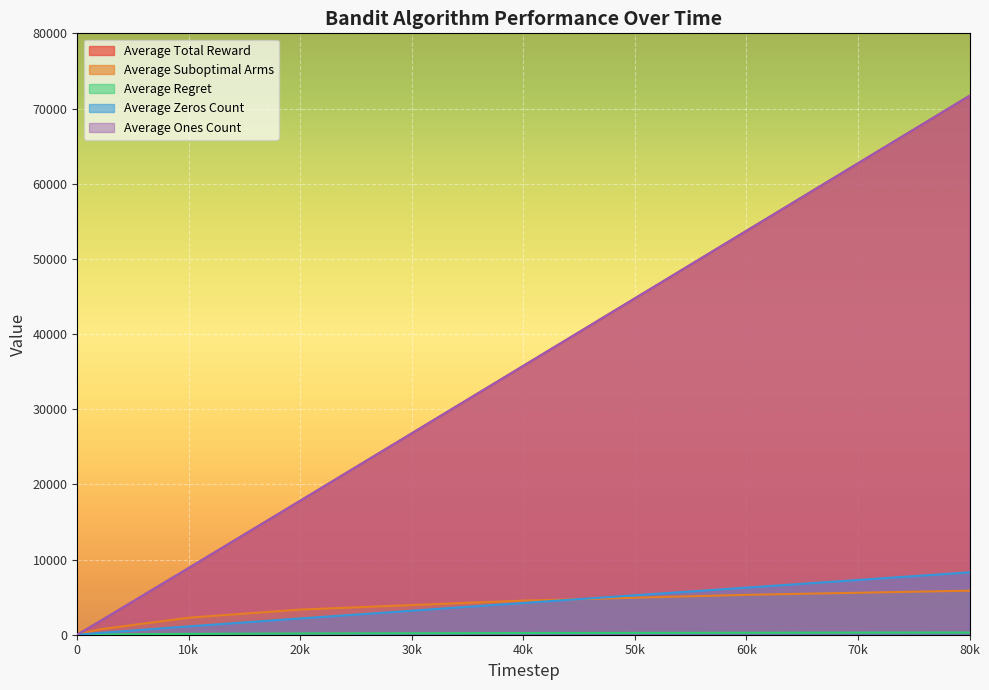

True or false: Average Suboptimal Arms and Average Total Reward intersect in this chart.

False